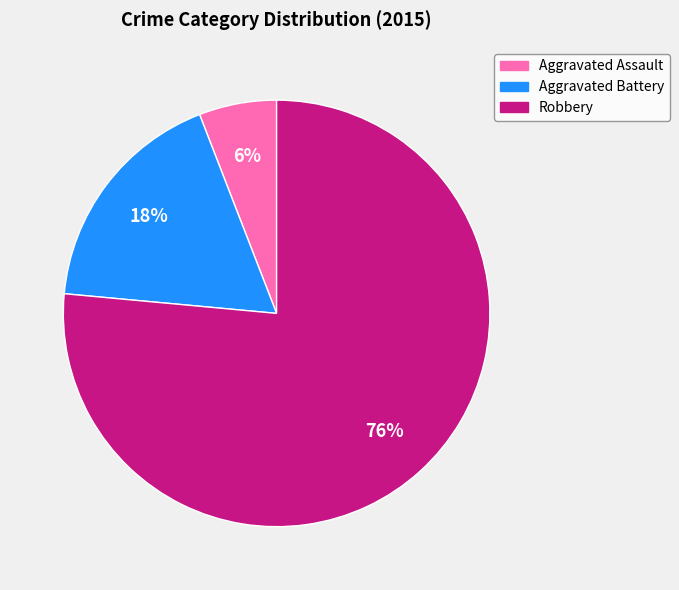

Which slice represents more than half of the pie?

Robbery